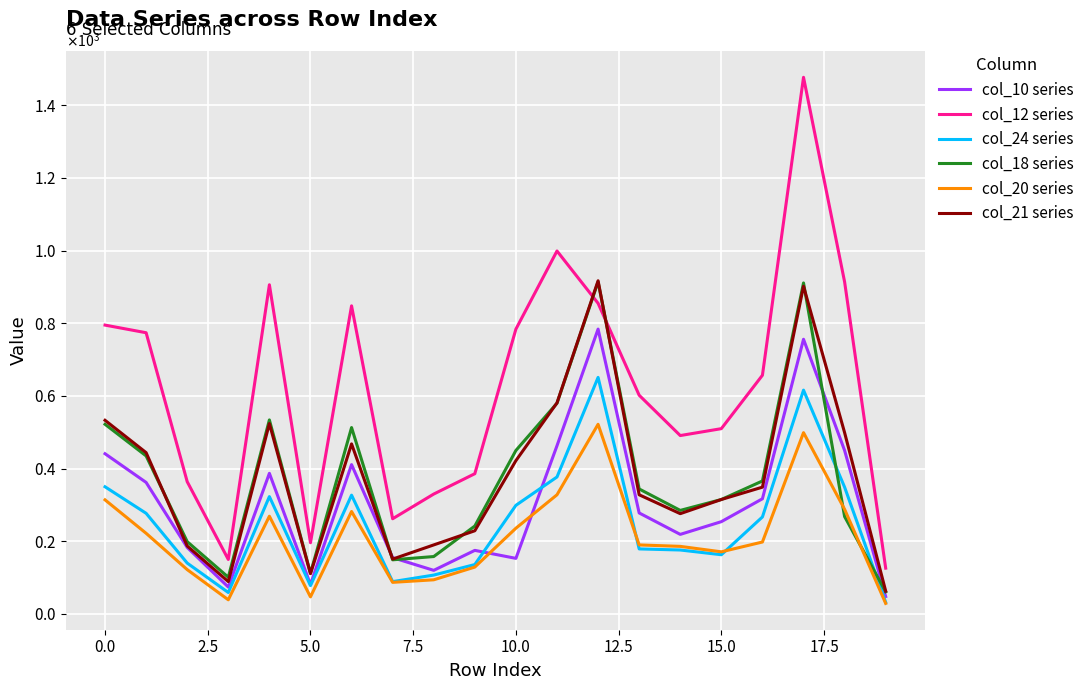

Reading right to left, transcribe all the data shown in this chart.

col_10 series: 48	450	756	317	254	219	278	784	463	153	175	120	155	411	81	387	74	183	362	441
col_12 series: 126	914	1477	657	510	491	602	855	999	784	386	330	262	848	196	906	150	364	774	795
col_24 series: 32	349	616	267	163	176	179	651	377	299	136	107	89	327	78	323	59	140	277	350
col_18 series: 61	268	911	366	315	285	344	914	580	450	242	158	149	513	112	534	101	199	435	522
col_20 series: 29	288	499	198	171	186	190	522	328	236	129	94	87	282	47	269	39	122	222	314
col_21 series: 63	499	902	349	315	276	328	917	581	422	229	190	151	468	111	524	89	187	444	533